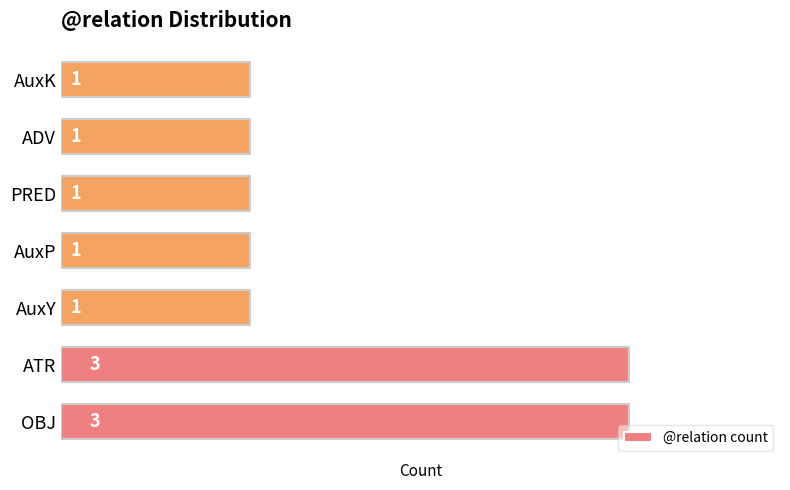

Between AuxP and ATR, which is larger?

ATR